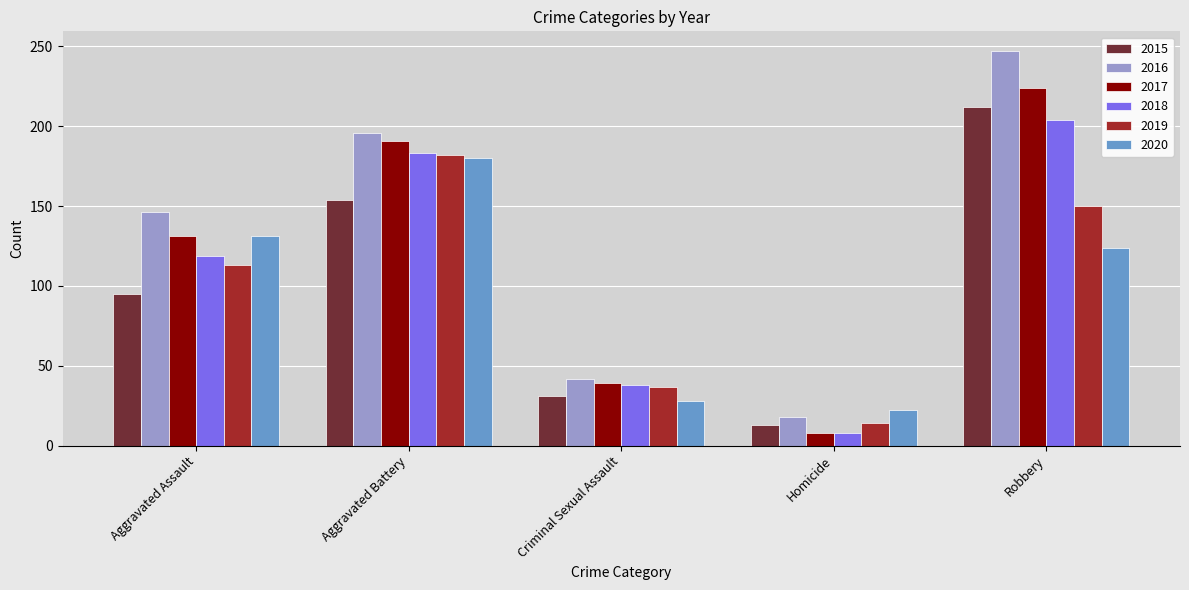

At which category is the sum across all series the highest?

Robbery